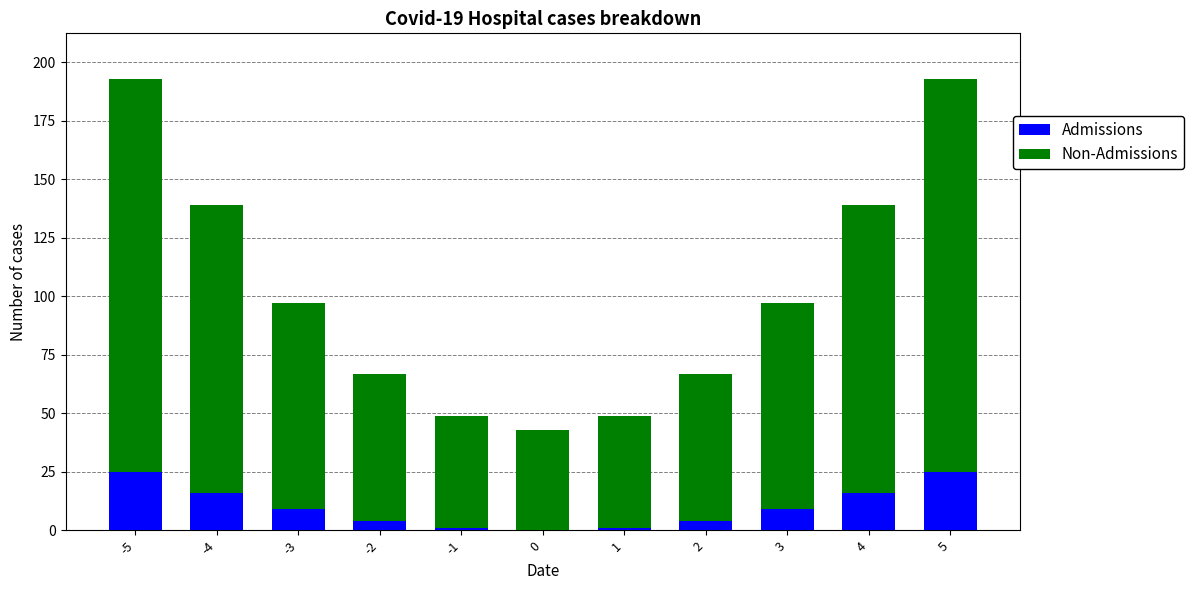

Are the bars horizontal?

No